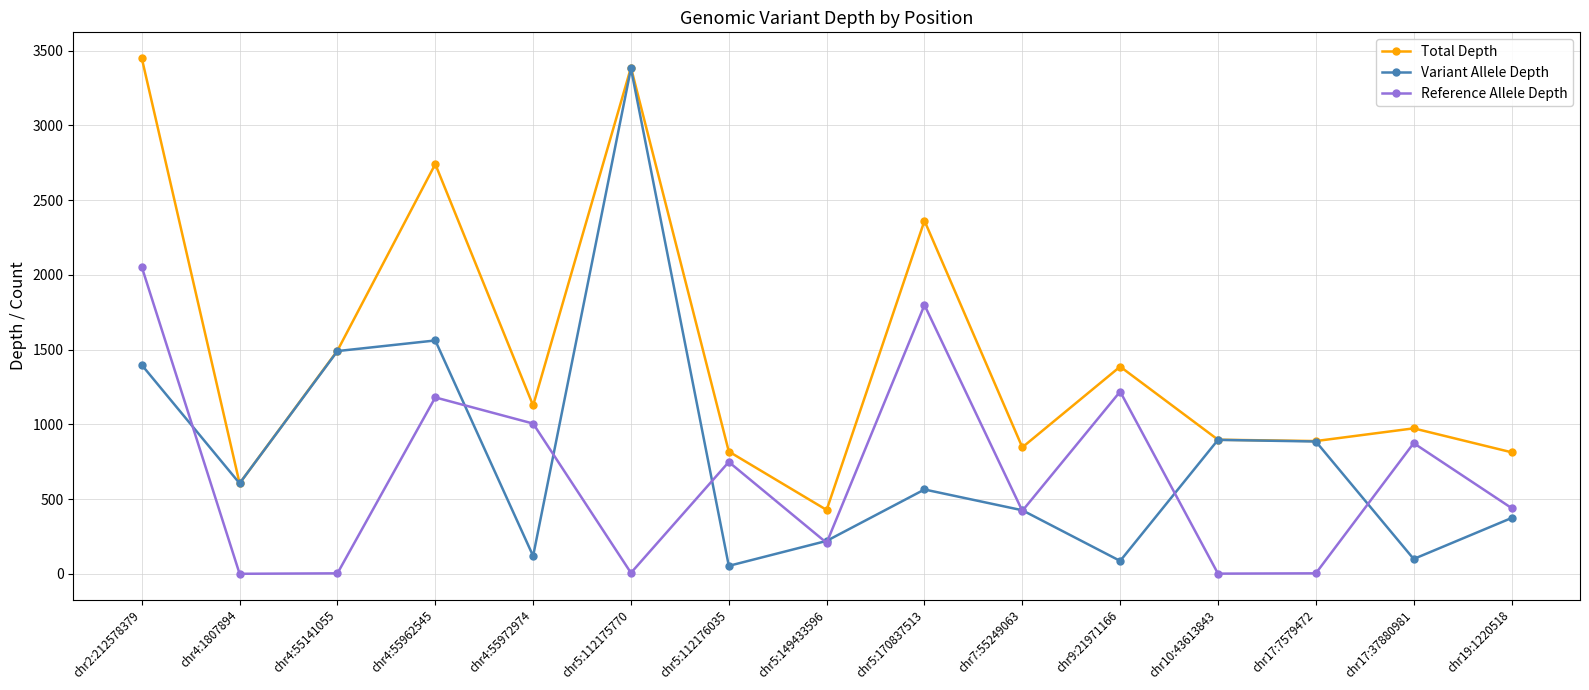

What is the label of the 4th point from the left?

chr4:55962545